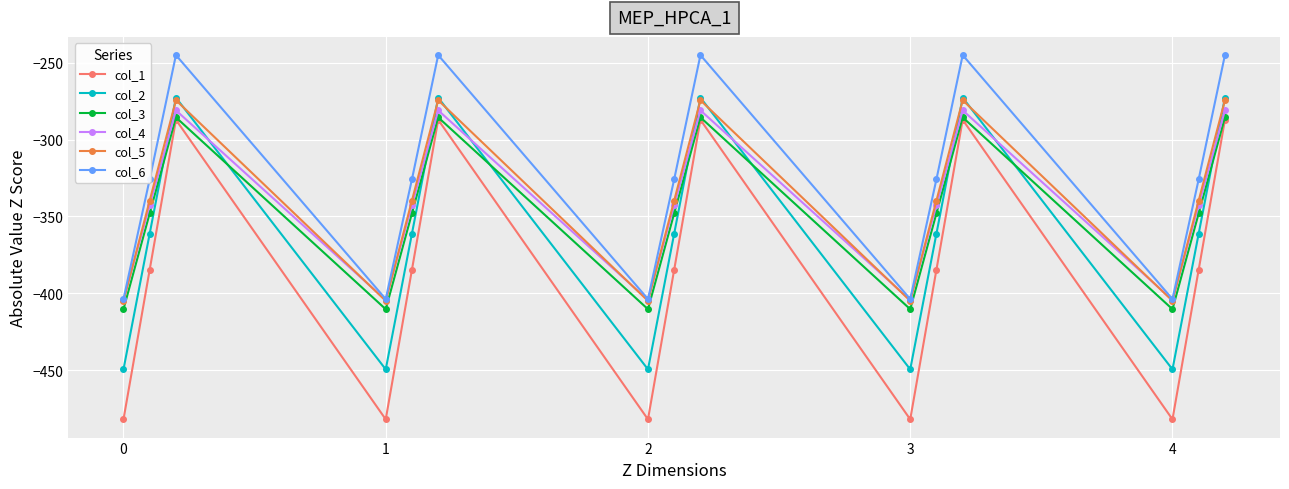

In col_1, how many points are higher than both neighbors (excluding endpoints)?

4